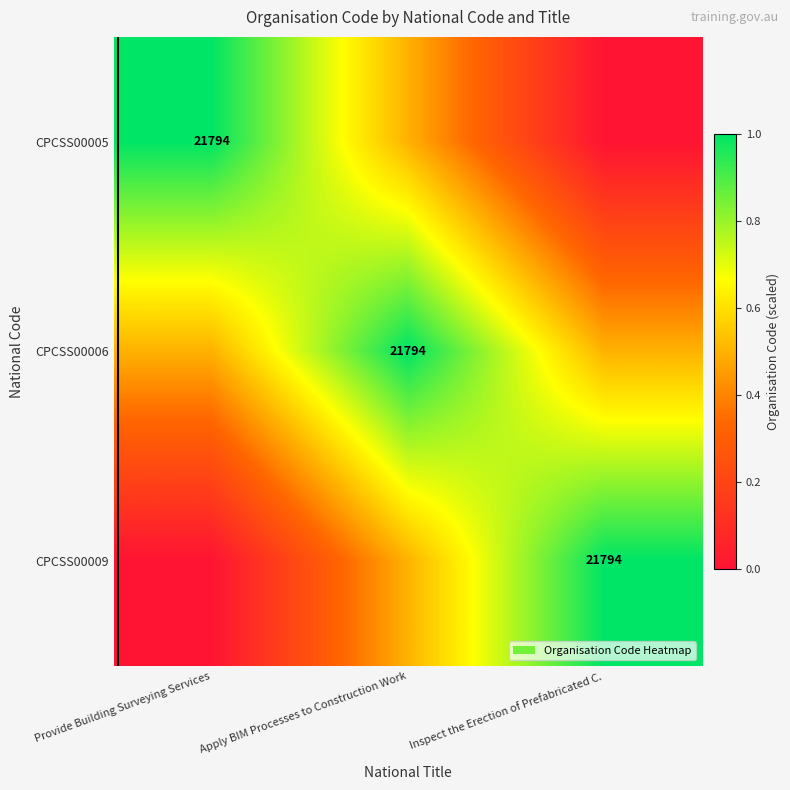

List the labels in order of CPCSS00006 value, smallest first.

Provide Building Surveying Services, Inspect the Erection of Prefabricated C., Apply BIM Processes to Construction Work